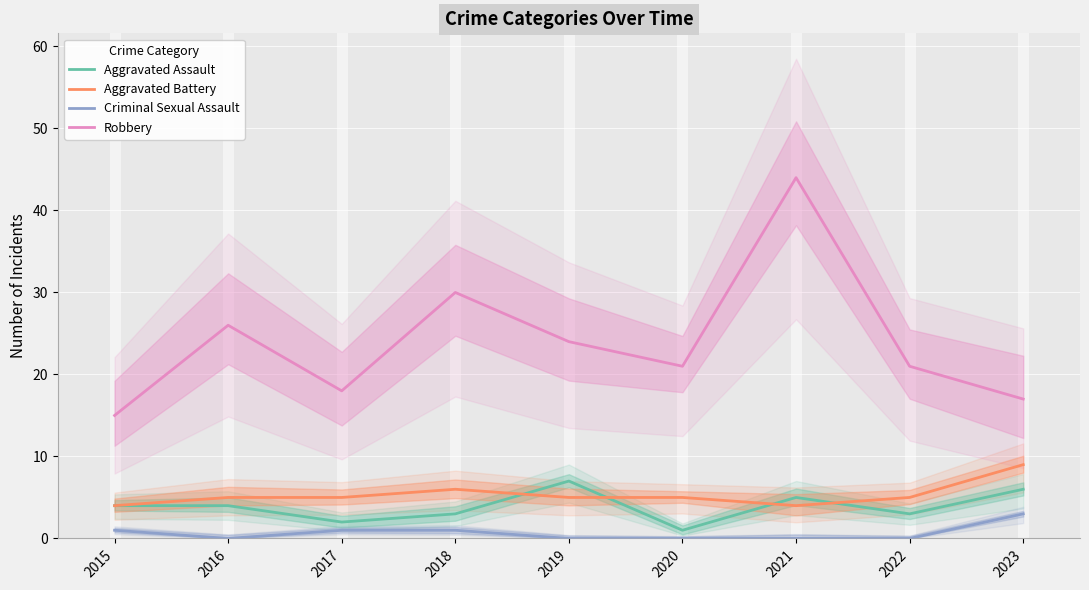

What is the approximate value of Aggravated Battery at 2018?

6